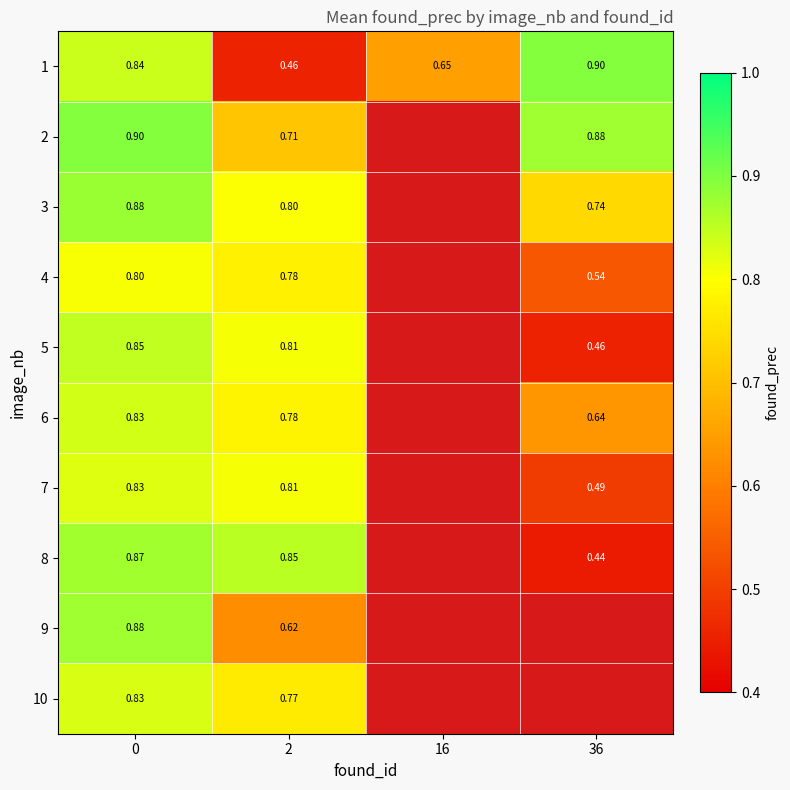

What is the minimum value for 1?

0.5